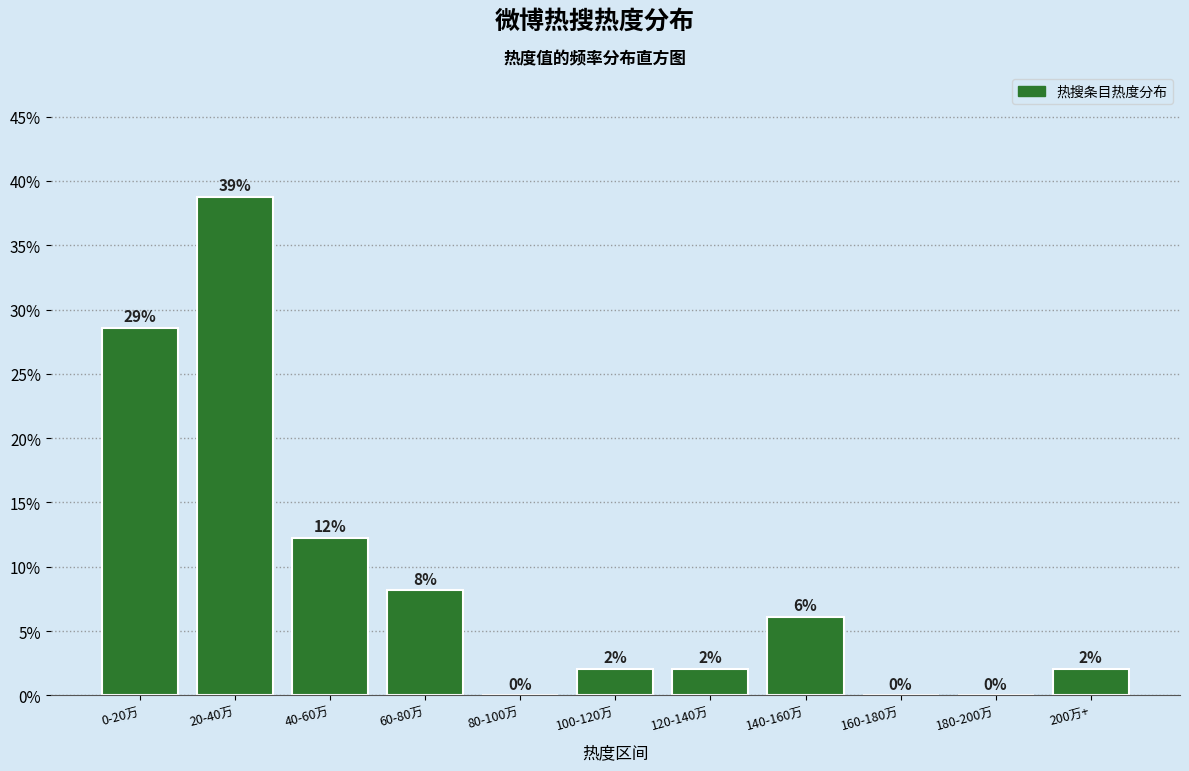

True or false: the data shows 20.7 at 180-200万.

False